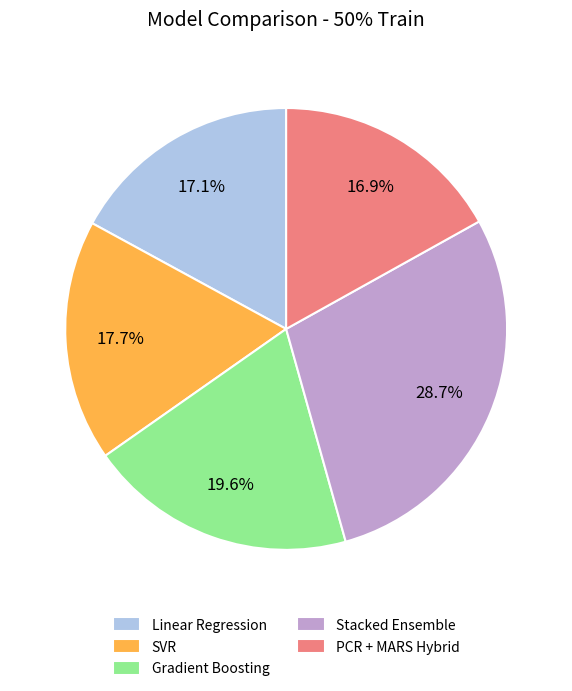

How many segments does this pie chart have?

5